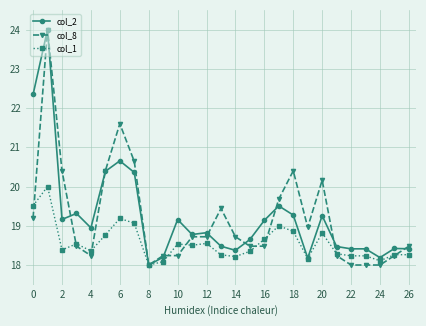

True or false: col_1 has more than 0 points higher than both neighbors.

True